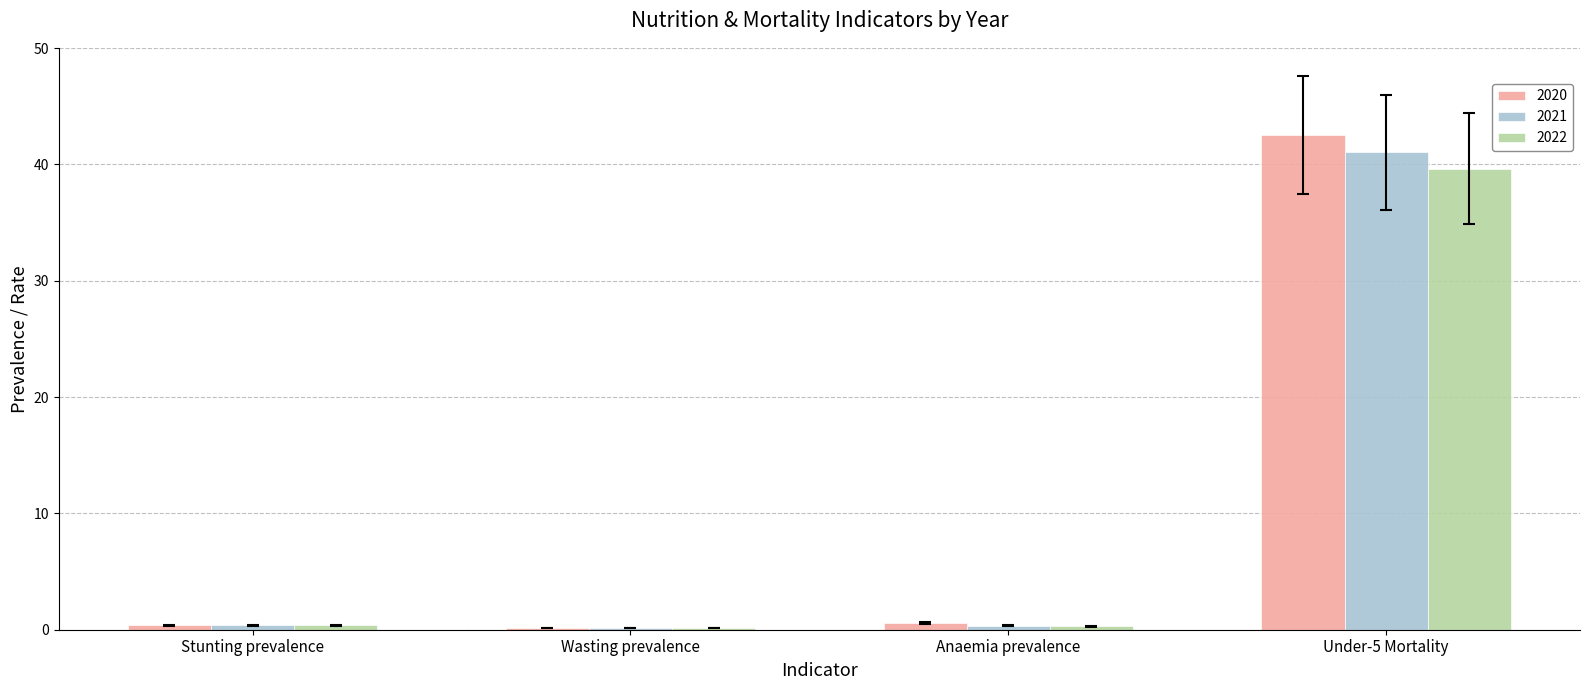

What is the highest value of the 2020 series?

42.5